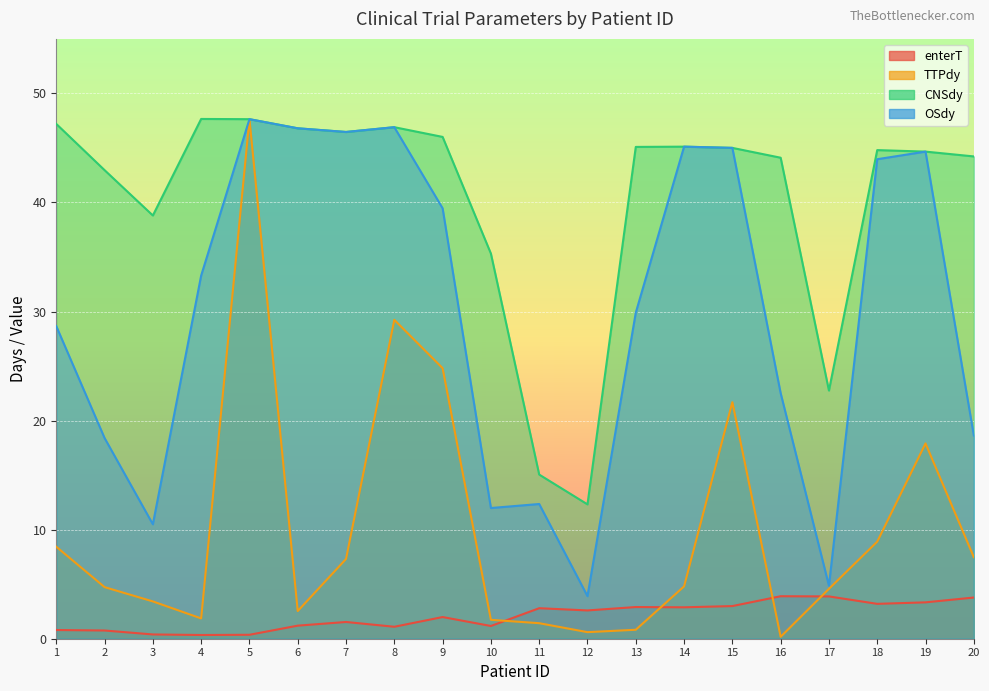

What is the sum of the OSdy values at 15 and 2?

63.4